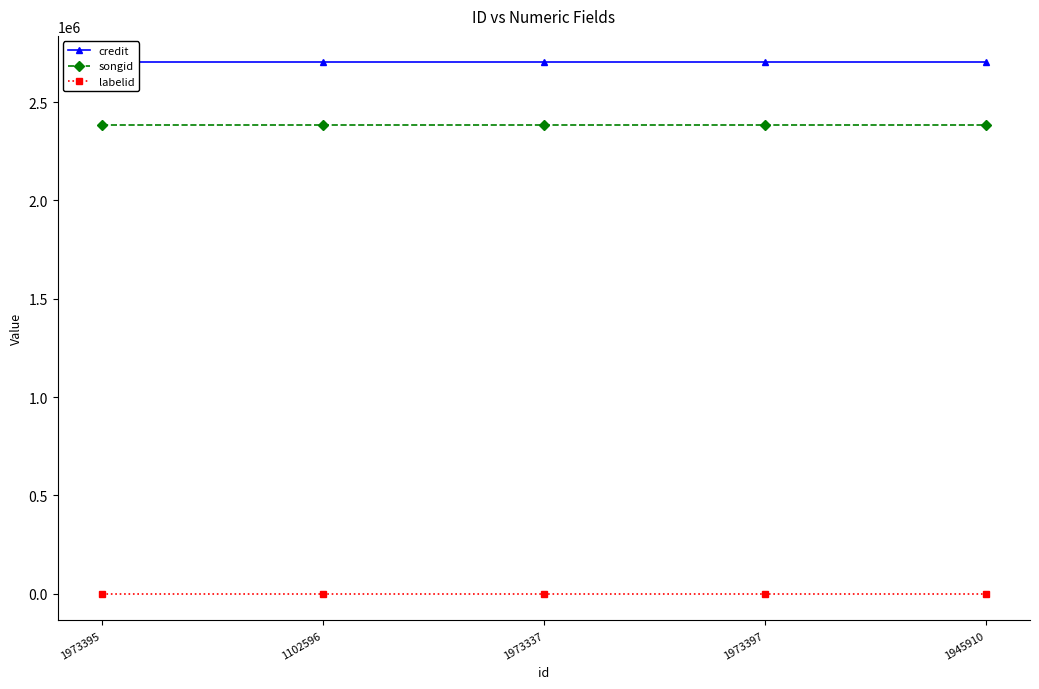

What is the label of the 5th point from the left?

1945910